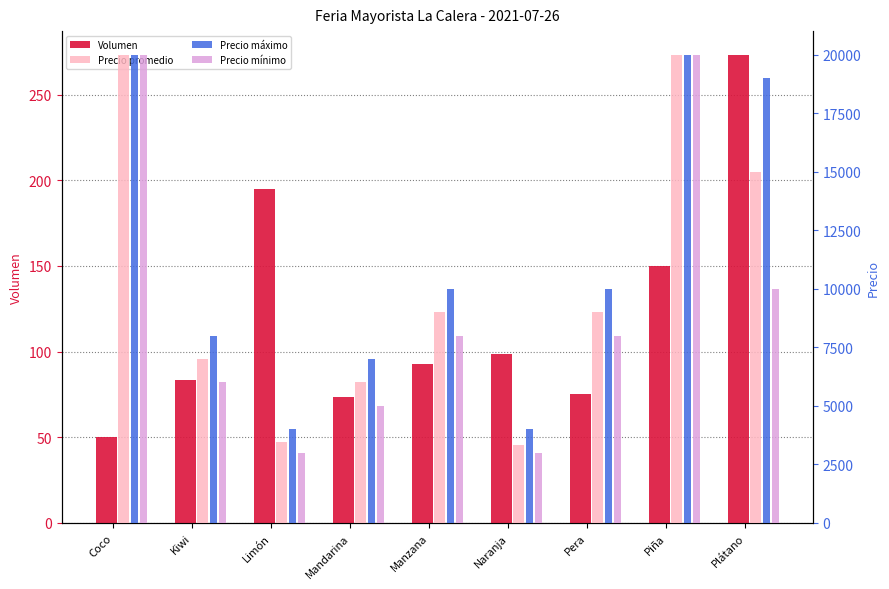

How many bars are there in total?

36